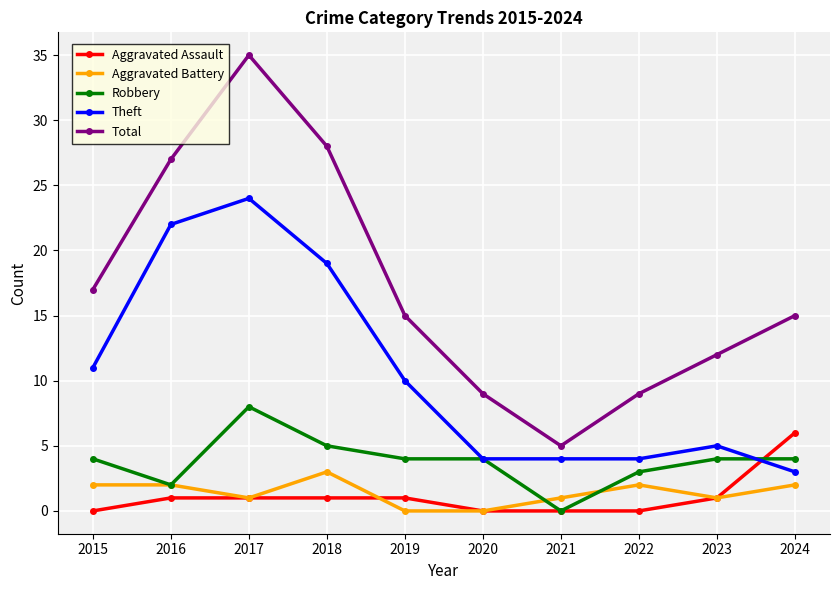

What is the greatest value displayed?

35